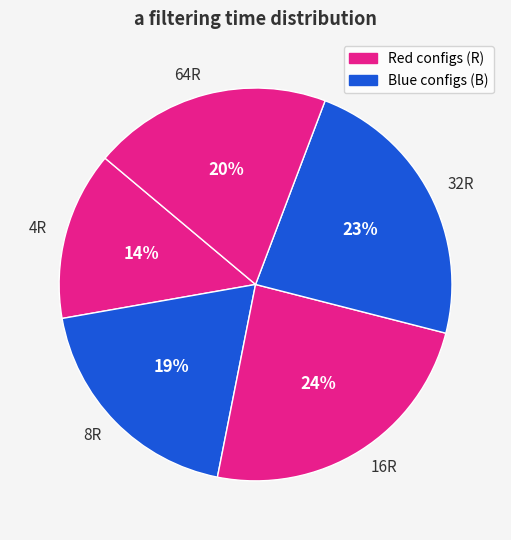

Is the sum of 64R and 16R greater than half?

No